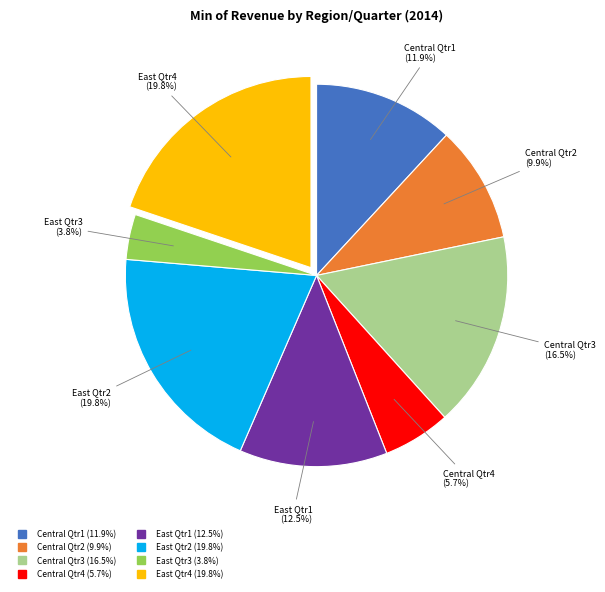

Approximately how many times larger is the value at East Qtr4 compared to East Qtr1?

1.6